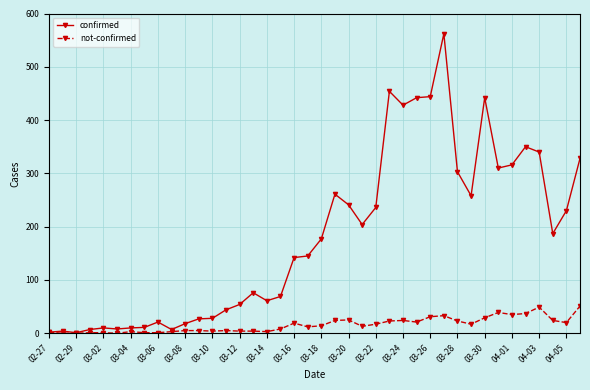

What is the maximum value shown in the chart?

562